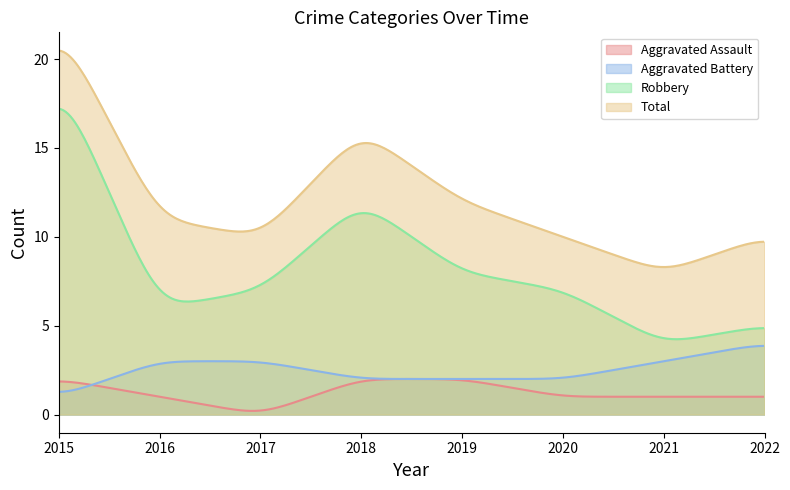

True or false: Aggravated Assault and Robbery cross at least once.

False